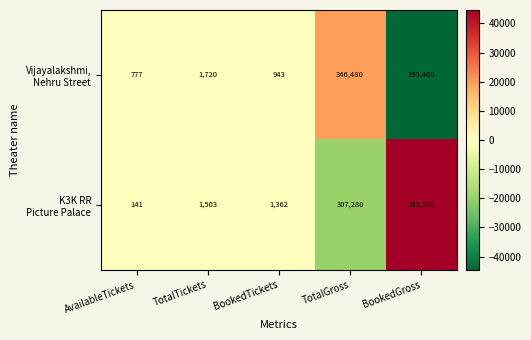

How many distinct data groups are displayed?

2